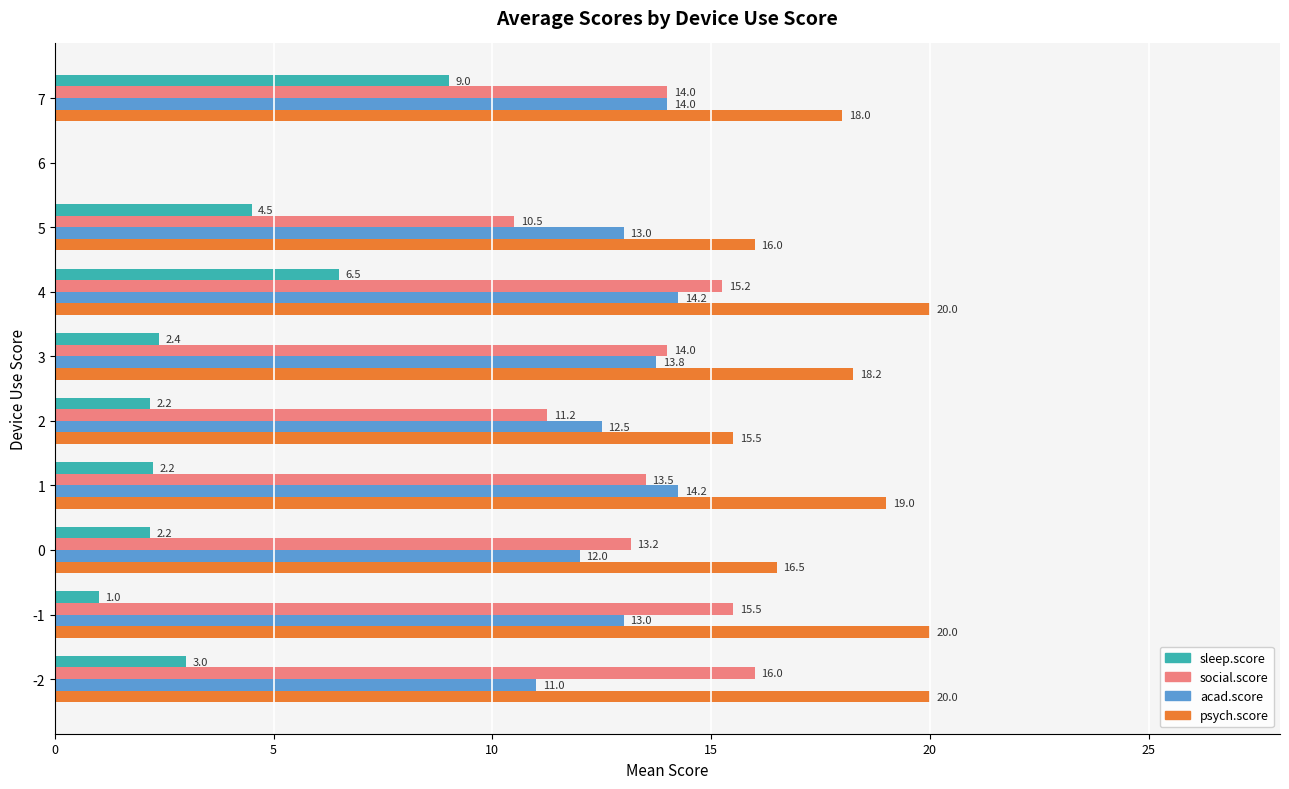

What is the greatest value displayed?

20.0